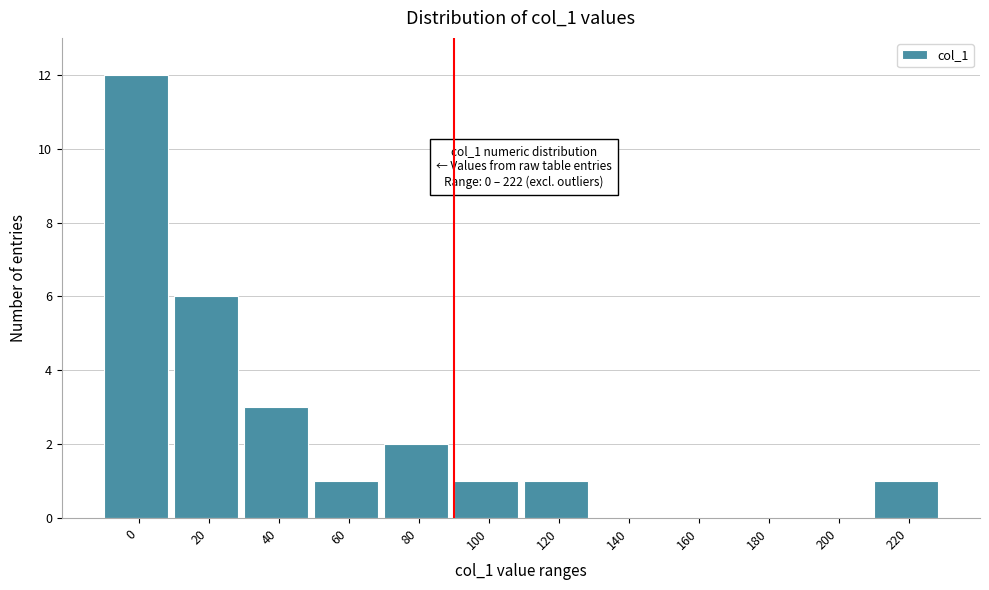

Reading left to right, what are all the values shown in this chart?

0=12	20=6	40=3	60=1	80=2	100=1	120=1	140=0	160=0	180=0	200=0	220=1